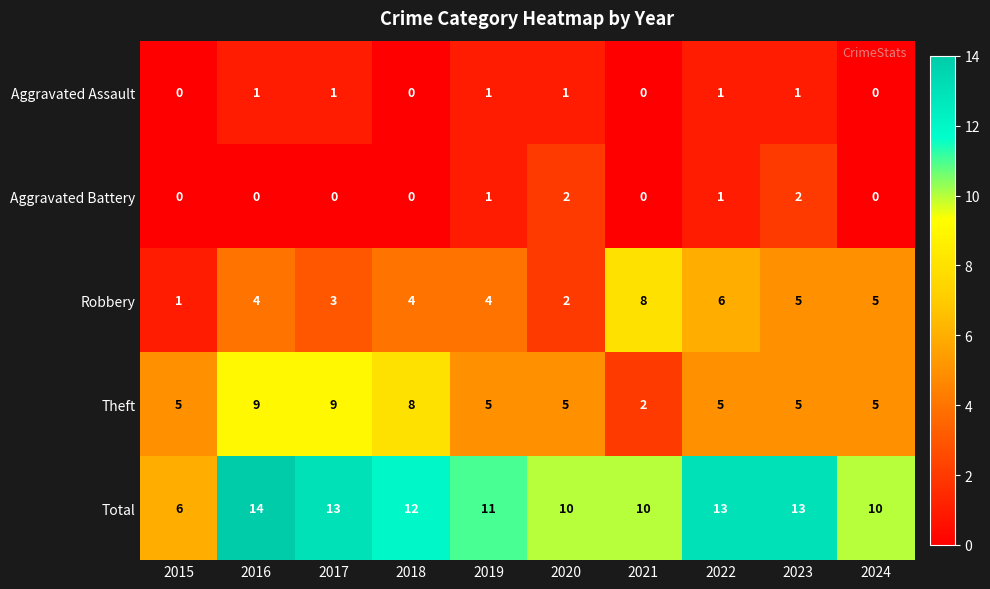

What is the difference between the Theft values at 2015 and 2021?

3